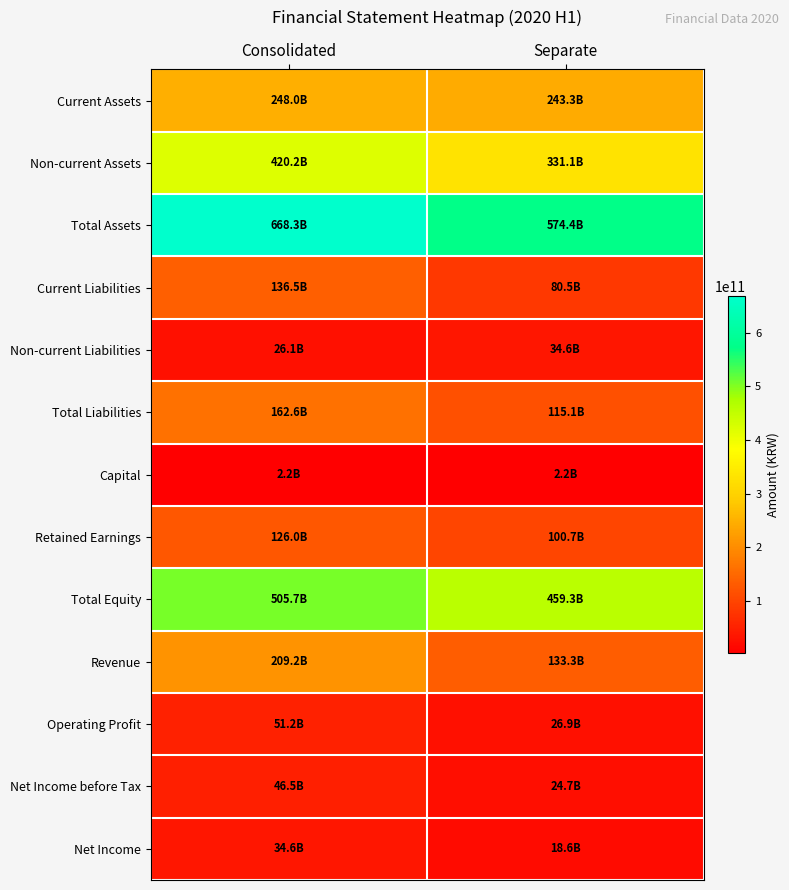

Reading left to right, list all the values displayed in this chart.

Current Assets: Consolidated=248046619743	Separate=243299950309
Non-current Assets: Consolidated=420208697747	Separate=331124165485
Total Assets: Consolidated=668255317490	Separate=574424115794
Current Liabilities: Consolidated=136484236075	Separate=80477498628
Non-current Liabilities: Consolidated=26092892077	Separate=34637529709
Total Liabilities: Consolidated=162577128152	Separate=115115028337
Capital: Consolidated=2243733000	Separate=2243733000
Retained Earnings: Consolidated=126040796743	Separate=100667568124
Total Equity: Consolidated=505678189338	Separate=459309087457
Revenue: Consolidated=209241752939	Separate=133284364001
Operating Profit: Consolidated=51234940130	Separate=26856013241
Net Income before Tax: Consolidated=46516237683	Separate=24698893460
Net Income: Consolidated=34634527124	Separate=18588948201